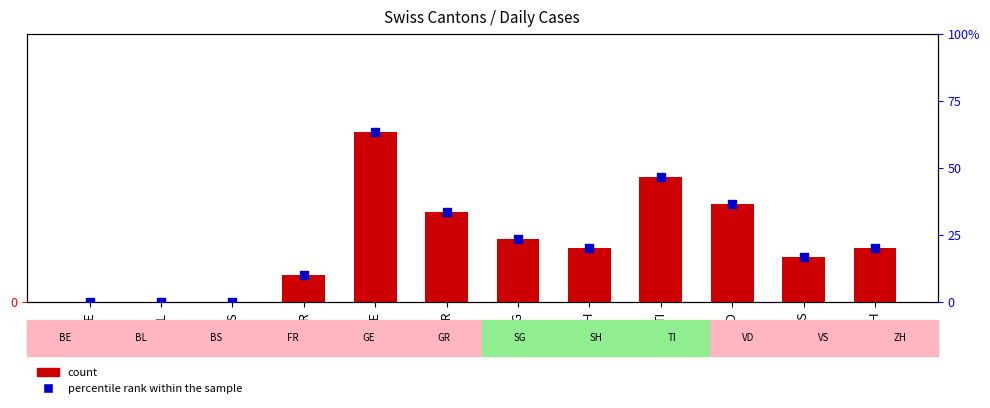

At which category is the sum across all series the highest?

GE